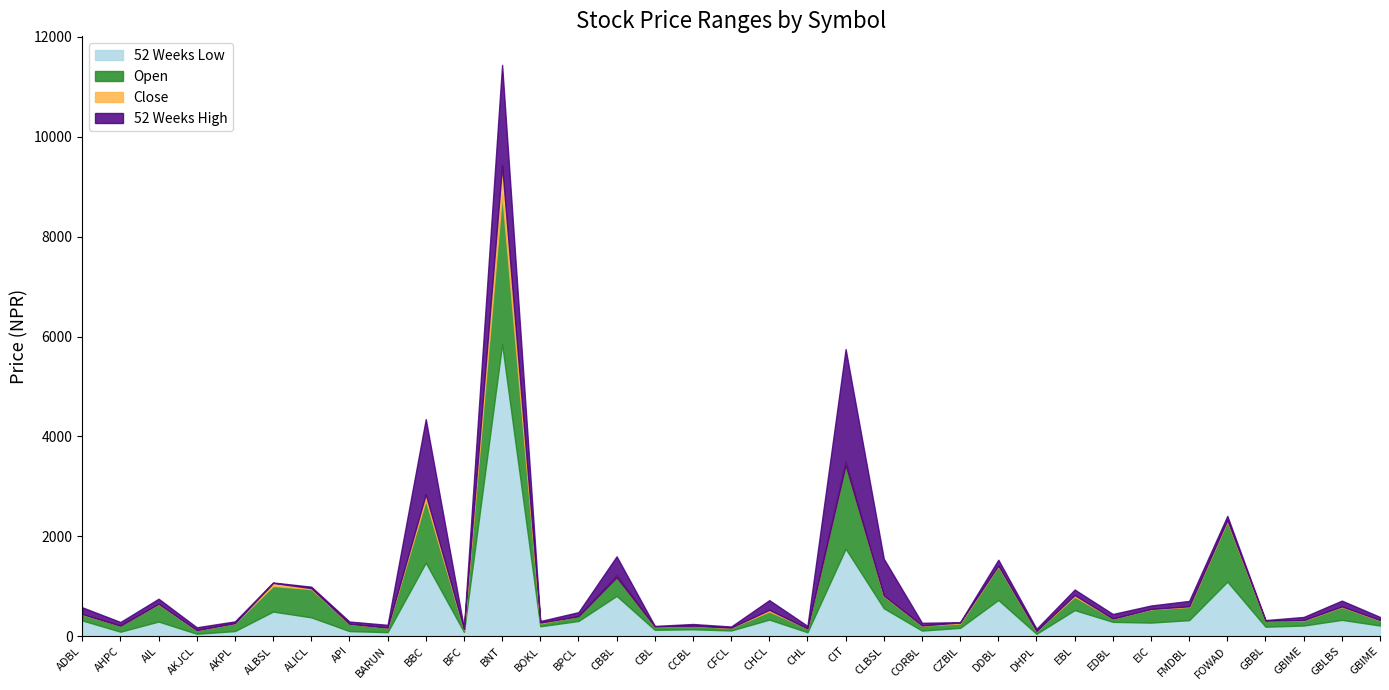

Which series has the widest spread of values?

52 Weeks High